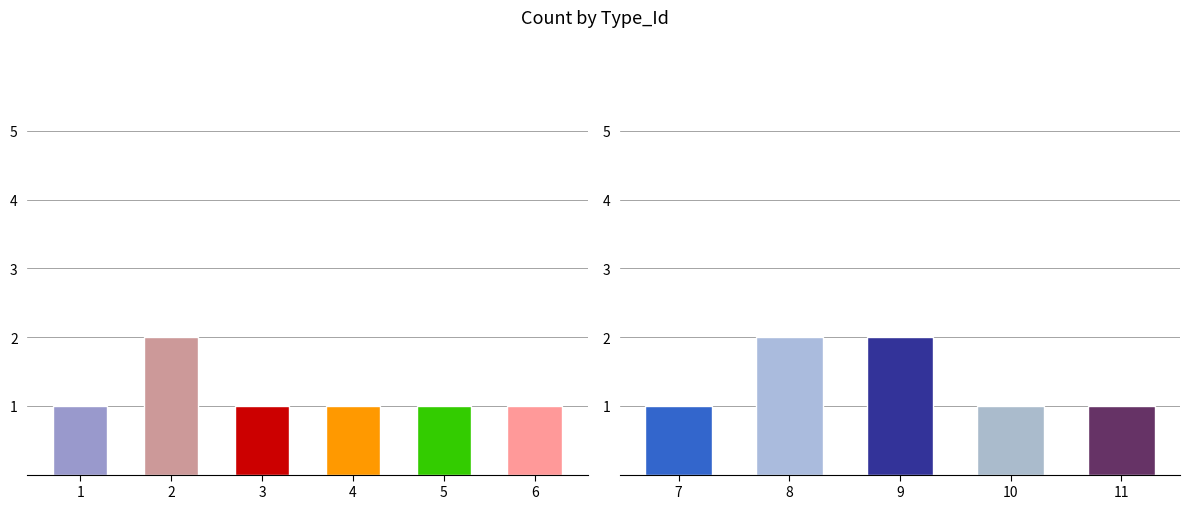

What is the value of the 5th bar from the left?

1